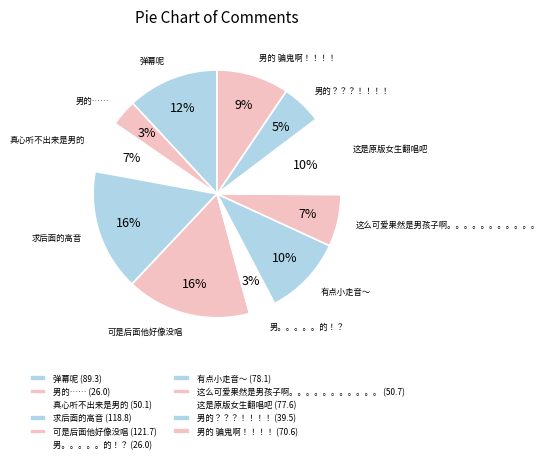

What is the ratio of the value at 可是后面他好像没唱 to the value at 求后面的高音?

1.0